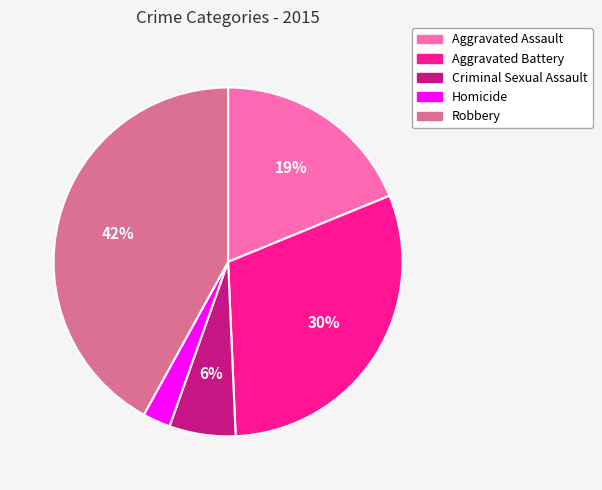

What is the largest slice in the pie chart?

Robbery